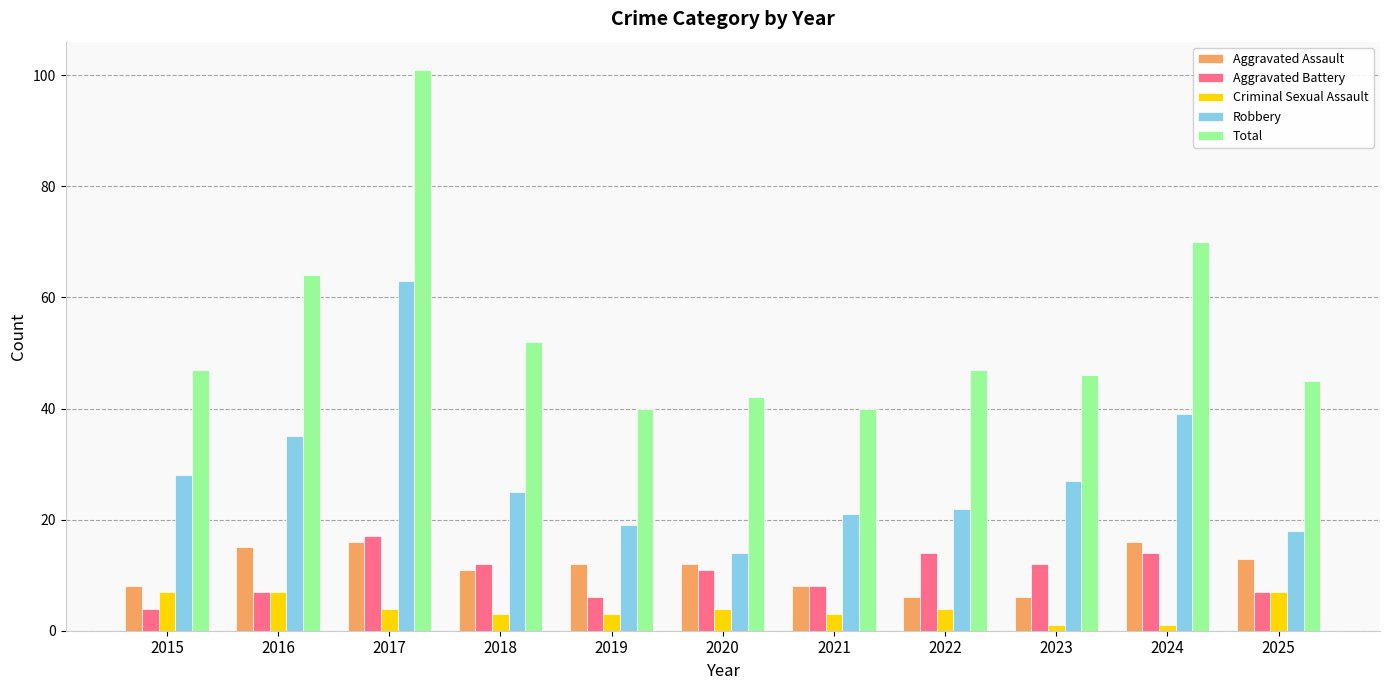

Reading left to right, transcribe all the data shown in this chart.

Aggravated Assault: 2015=8	2016=15	2017=16	2018=11	2019=12	2020=12	2021=8	2022=6	2023=6	2024=16	2025=13
Aggravated Battery: 2015=4	2016=7	2017=17	2018=12	2019=6	2020=11	2021=8	2022=14	2023=12	2024=14	2025=7
Criminal Sexual Assault: 2015=7	2016=7	2017=4	2018=3	2019=3	2020=4	2021=3	2022=4	2023=1	2024=1	2025=7
Robbery: 2015=28	2016=35	2017=63	2018=25	2019=19	2020=14	2021=21	2022=22	2023=27	2024=39	2025=18
Total: 2015=47	2016=64	2017=101	2018=52	2019=40	2020=42	2021=40	2022=47	2023=46	2024=70	2025=45